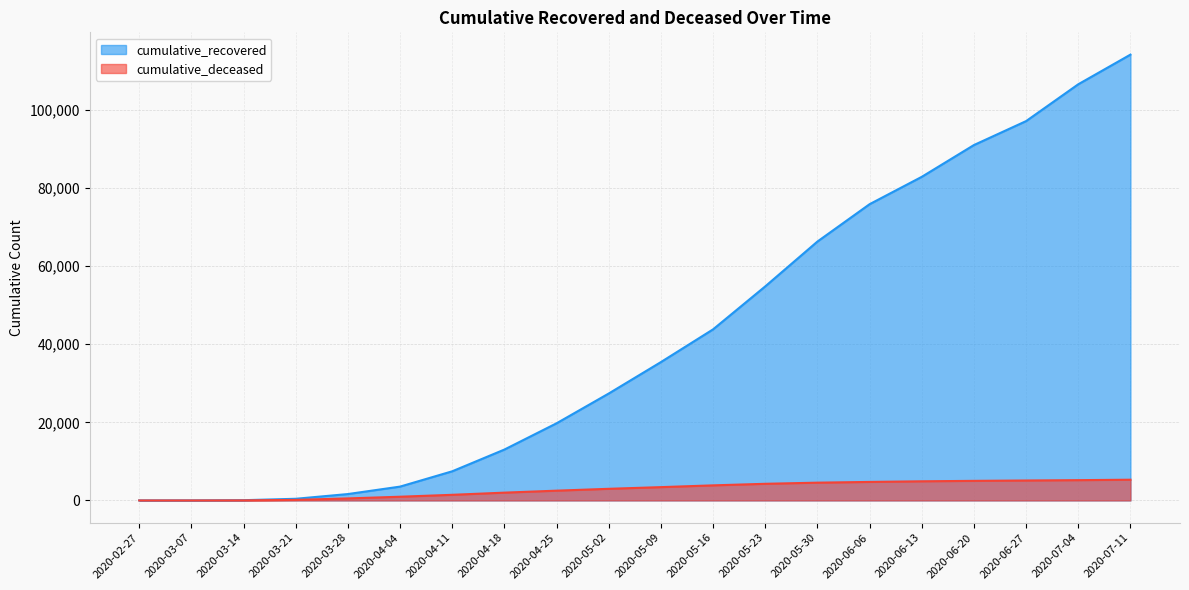

At which label does cumulative_deceased first exceed 3408?

2020-05-16